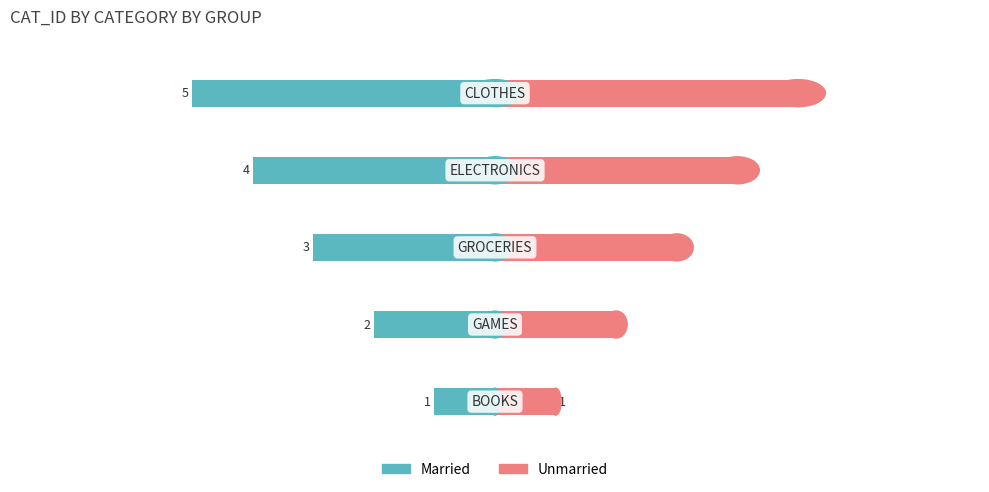

Which series changed the most between −6 and −4?

Married